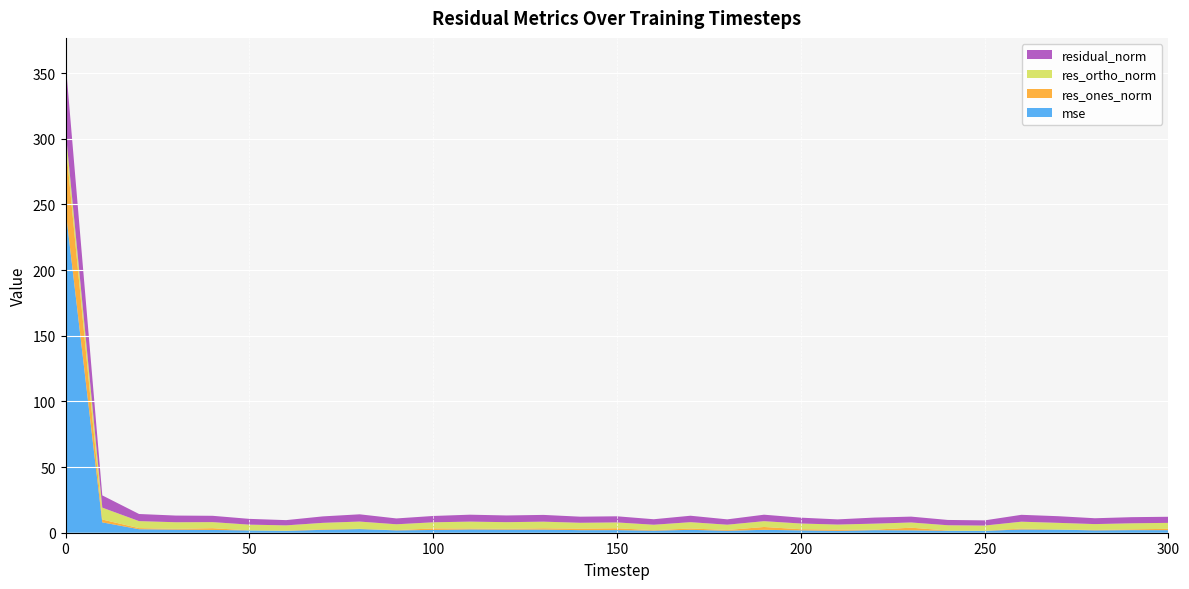

Reading left to right, list all the values displayed in this chart.

mse: 0=246.4	10=7.9	20=2.7	30=2.4	40=2.1	50=1.8	60=1.4	70=2.2	80=2.8	90=1.8	100=2.1	110=2.5	120=2.4	130=2.4	140=2.0	150=2.0	160=1.6	170=2.2	180=1.5	190=2.2	200=1.8	210=1.4	220=1.9	230=1.8	240=1.5	250=1.4	260=2.5	270=2.3	280=1.8	290=2.0	300=2.0
res_ones_norm: 0=51.2	10=2.1	20=0.8	30=0.6	40=1.3	50=0.0	60=0.2	70=0.4	80=0.2	90=0.2	100=1.1	110=0.7	120=0.6	130=1.0	140=1.1	150=1.4	160=0.3	170=1.0	180=0.6	190=2.2	200=0.9	210=1.0	220=0.4	230=2.0	240=0.2	250=0.1	260=0.7	270=0.1	280=0.3	290=0.6	300=1.0
res_ortho_norm: 0=9.3	10=9.1	20=5.4	30=5.1	40=4.6	50=4.4	60=4.0	70=4.9	80=5.5	90=4.4	100=4.7	110=5.2	120=5.1	130=5.1	140=4.5	150=4.5	160=4.2	170=4.8	180=4.0	190=4.4	200=4.4	210=3.8	220=4.6	230=4.0	240=4.0	250=3.9	260=5.2	270=5.1	280=4.4	290=4.6	300=4.5
residual_norm: 0=52.1	10=9.3	20=5.4	30=5.1	40=4.8	50=4.4	60=4.0	70=4.9	80=5.5	90=4.4	100=4.8	110=5.3	120=5.1	130=5.1	140=4.6	150=4.7	160=4.2	170=4.9	180=4.1	190=4.9	200=4.4	210=3.9	220=4.6	230=4.5	240=4.0	250=3.9	260=5.2	270=5.1	280=4.5	290=4.7	300=4.6